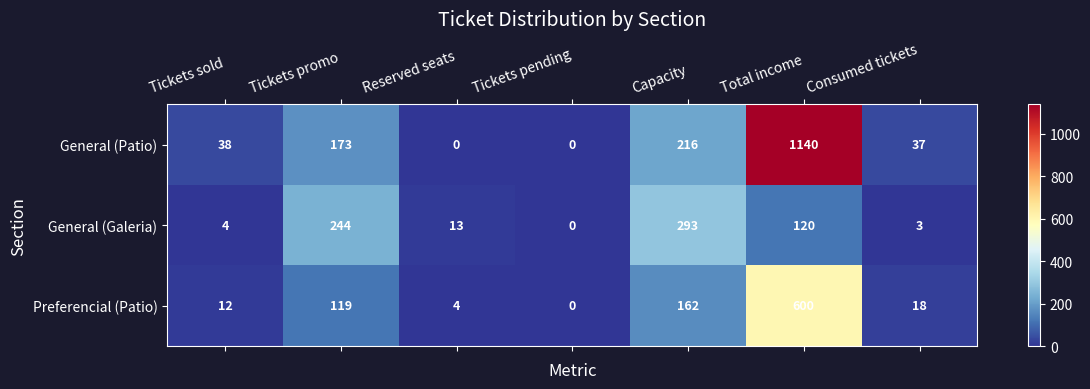

Reading left to right, what are all the values shown in this chart?

General (Patio): Tickets sold=38	Tickets promo=173	Reserved seats=0	Tickets pending=0	Capacity=216	Total income=1140	Consumed tickets=37
General (Galeria): Tickets sold=4	Tickets promo=244	Reserved seats=13	Tickets pending=0	Capacity=293	Total income=120	Consumed tickets=3
Preferencial (Patio): Tickets sold=12	Tickets promo=119	Reserved seats=4	Tickets pending=0	Capacity=162	Total income=600	Consumed tickets=18